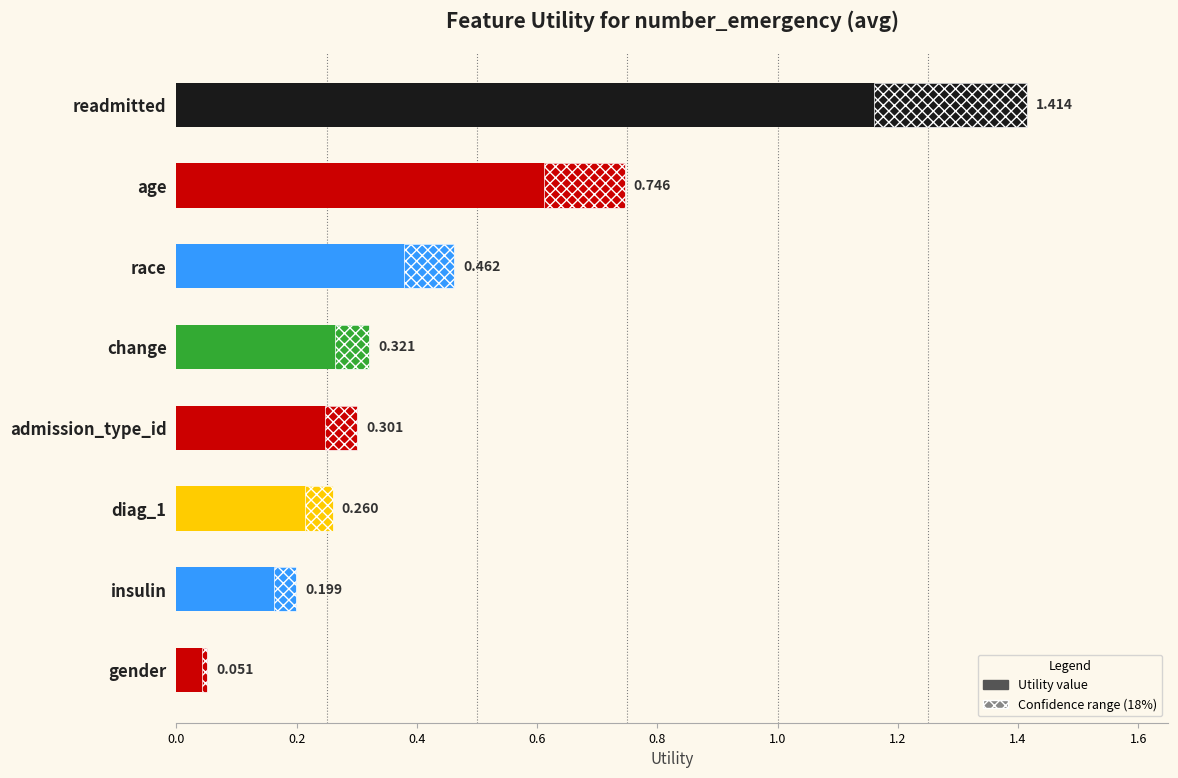

Is it true that the value at race is 0.5?

True